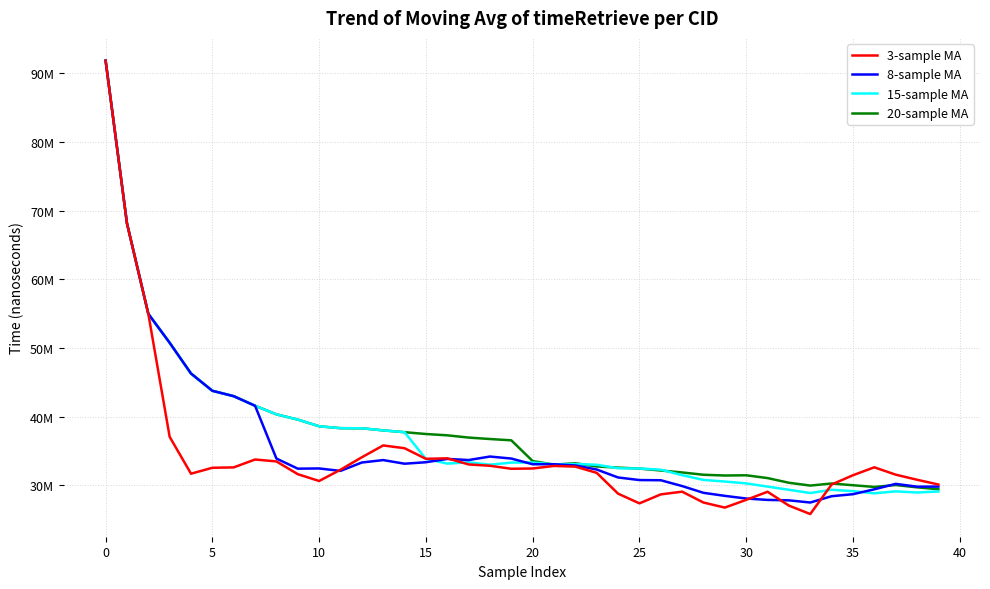

What is the label of the 22nd point from the right?

18